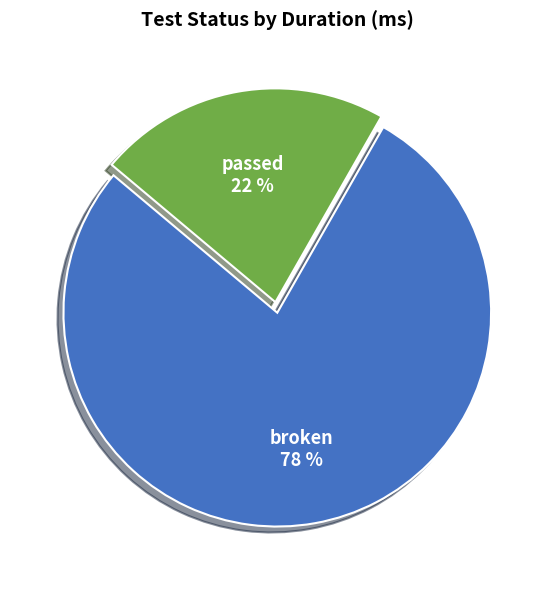

Rank the categories by value from lowest to highest.

passed, broken